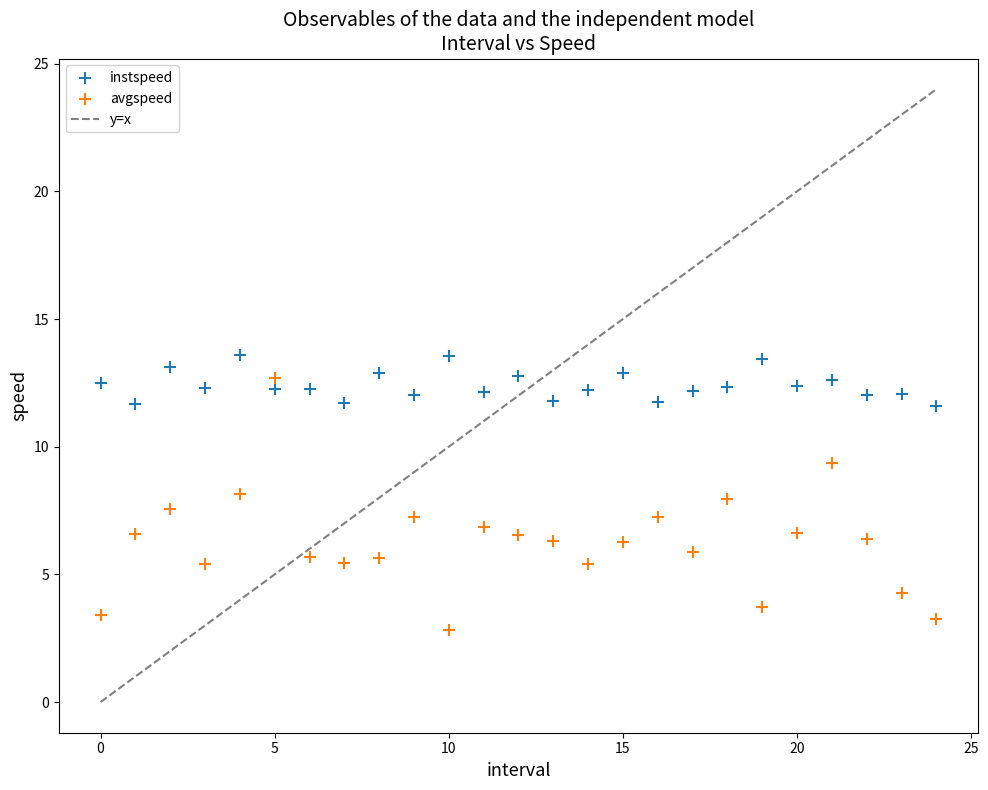

Which series contains the lowest Y value?

avgspeed